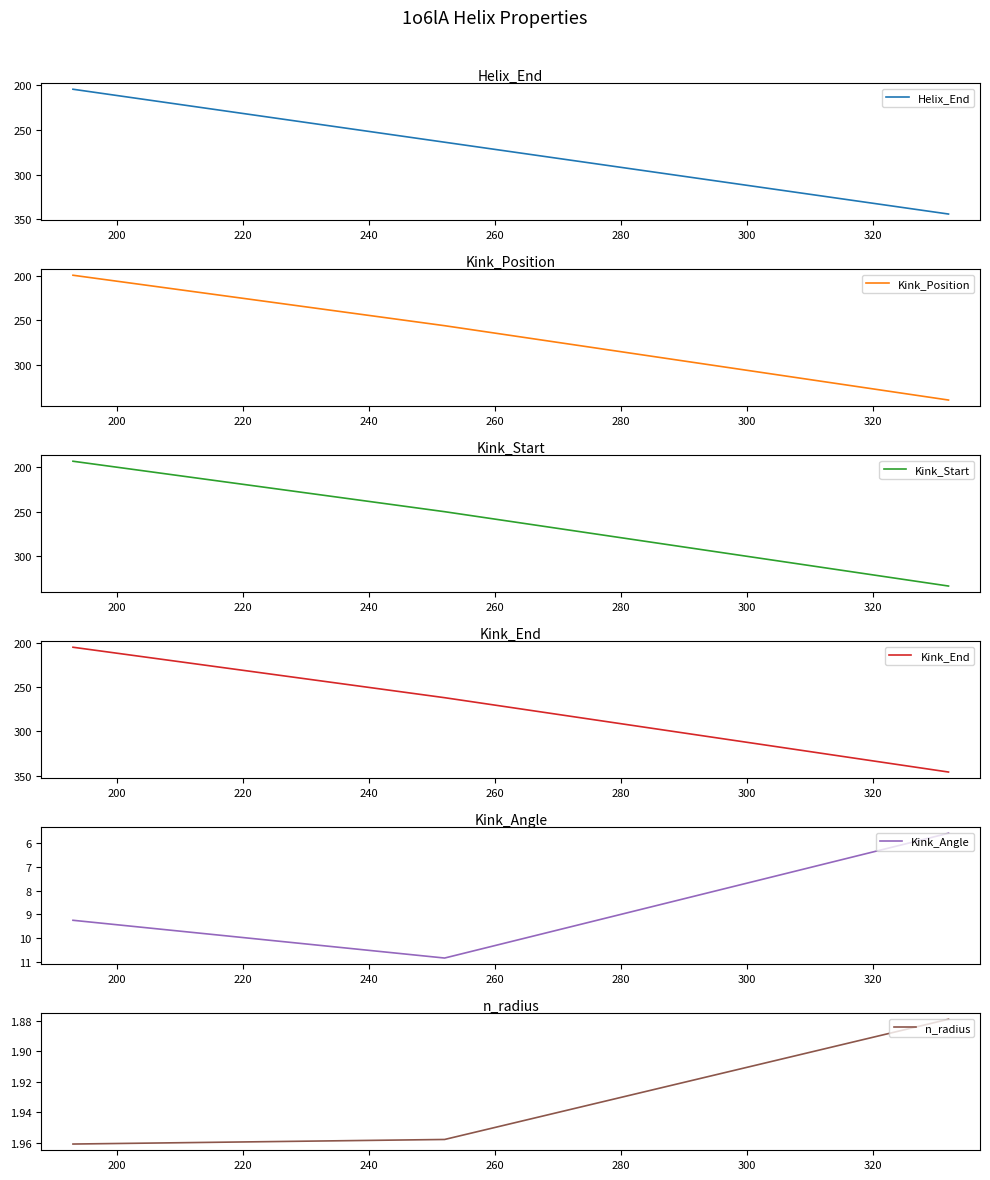

Which series has the largest total across all categories?

Helix_End